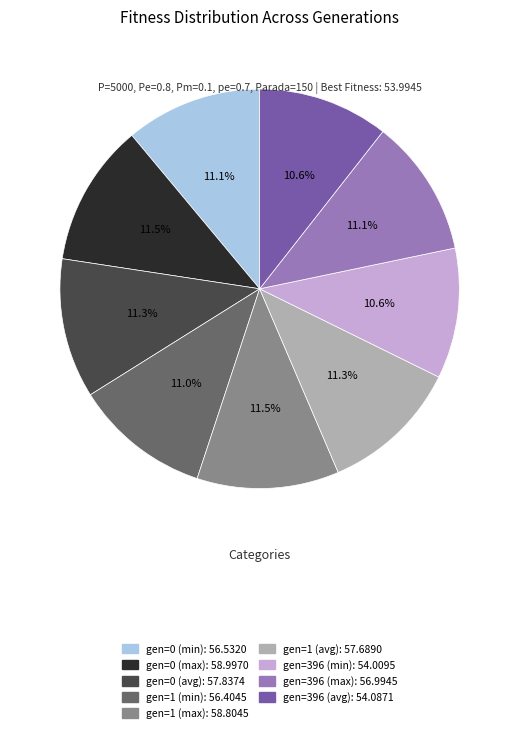

What percentage is the gen=396 (min) slice, to the nearest percent?

11%